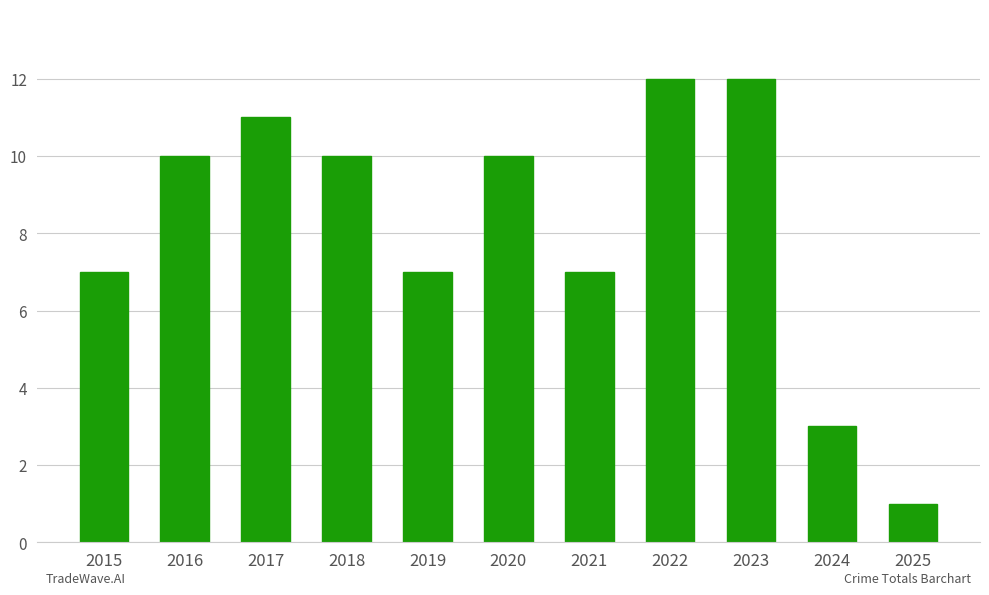

Reading right to left, what are all the values shown in this chart?

1	3	12	12	7	10	7	10	11	10	7